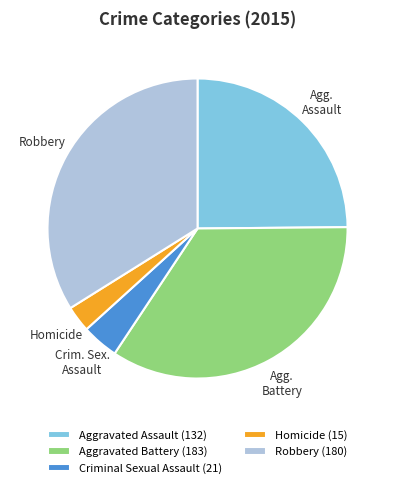

Is there a majority slice in this chart?

No